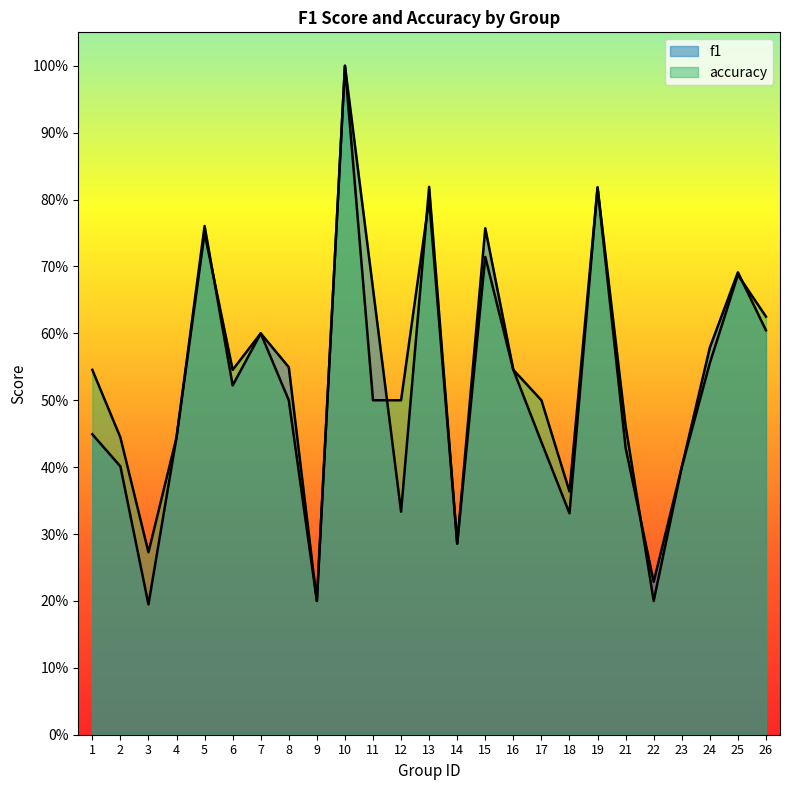

What are all the series names shown in the legend?

f1, accuracy